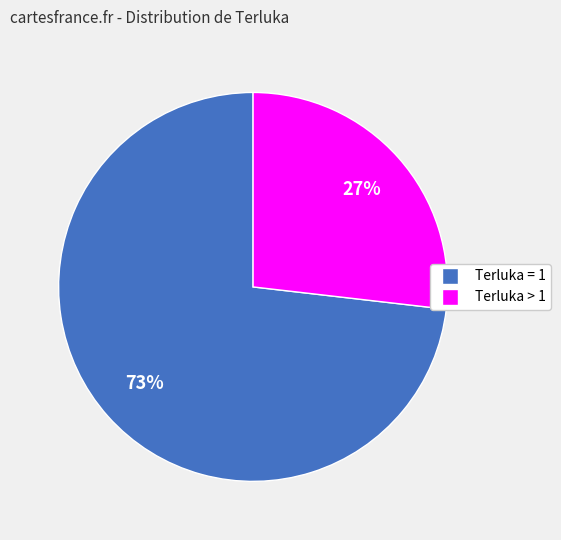

Which slice is the largest?

Terluka = 1